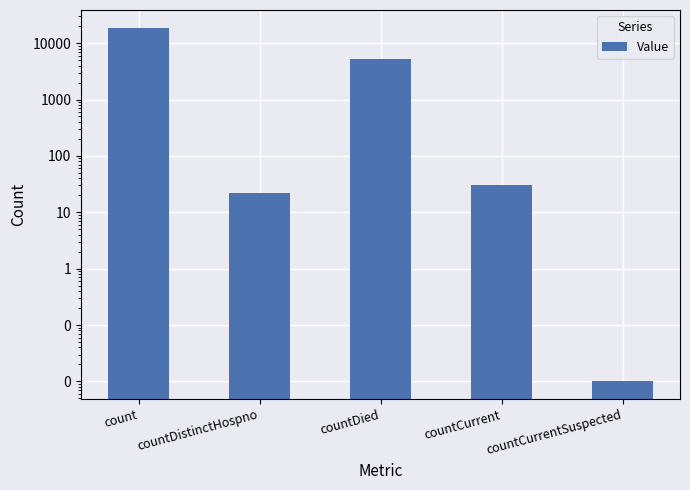

What is the value of the 1st bar from the left?

18788.0